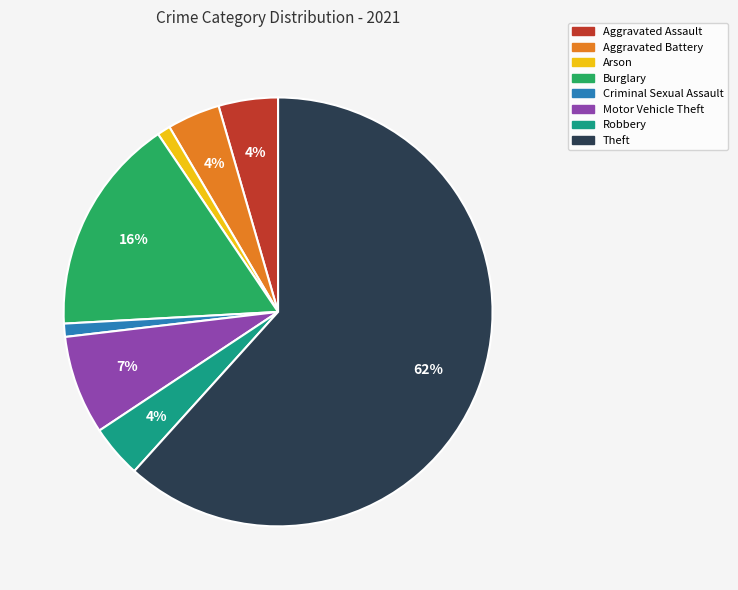

What is the largest slice in the pie chart?

Theft